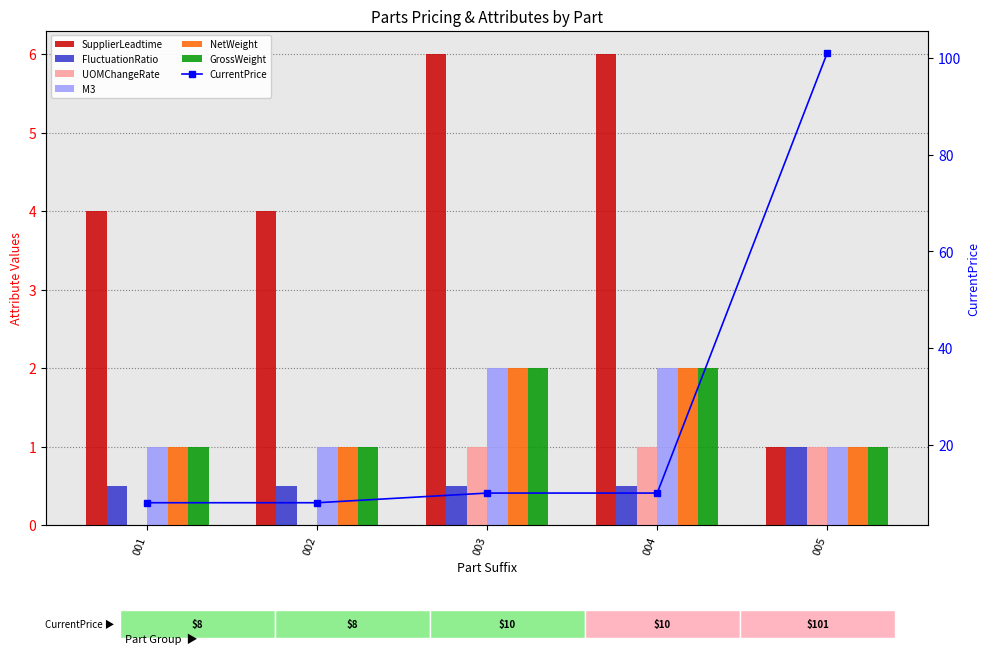

Which series has the largest total across all categories?

SupplierLeadtime